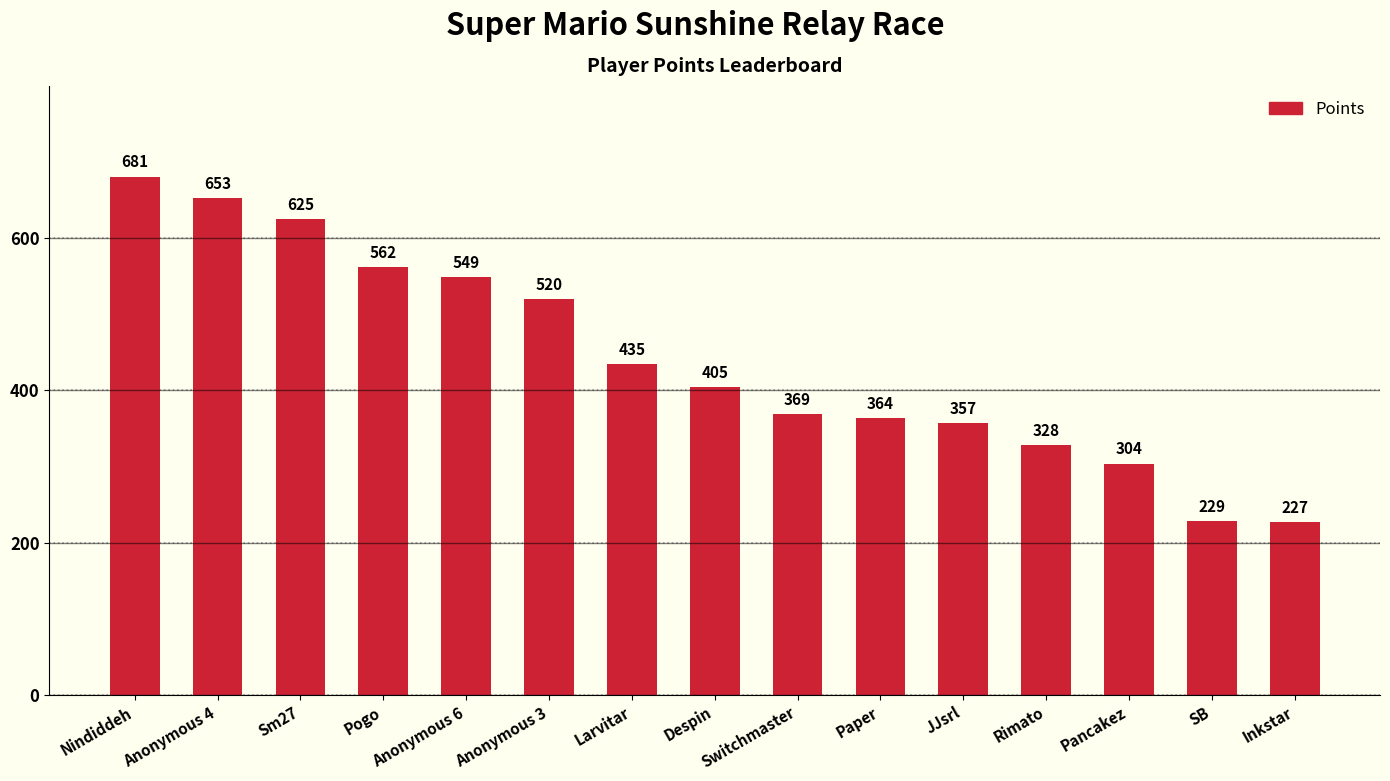

Which category has the lowest value across all series?

Inkstar